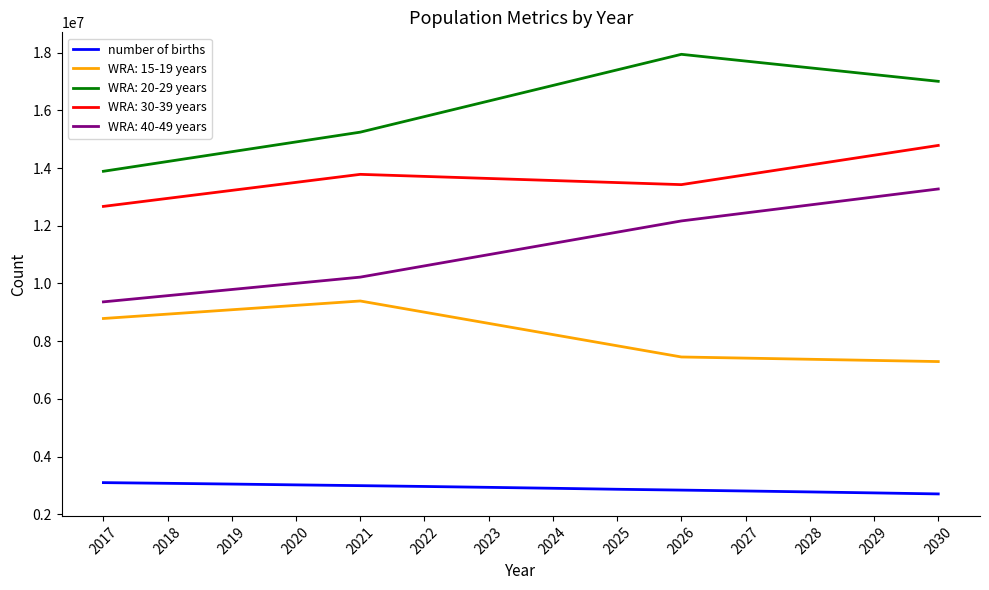

True or false: number of births and WRA: 40-49 years cross at least once.

False